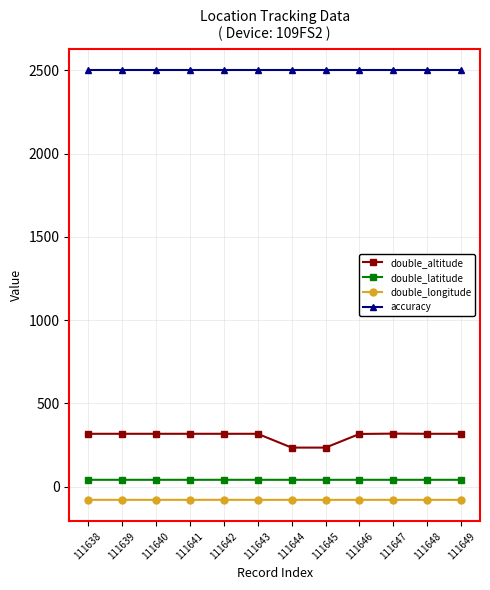

What is the sum of the double_altitude values at 111638 and 111642?

634.0